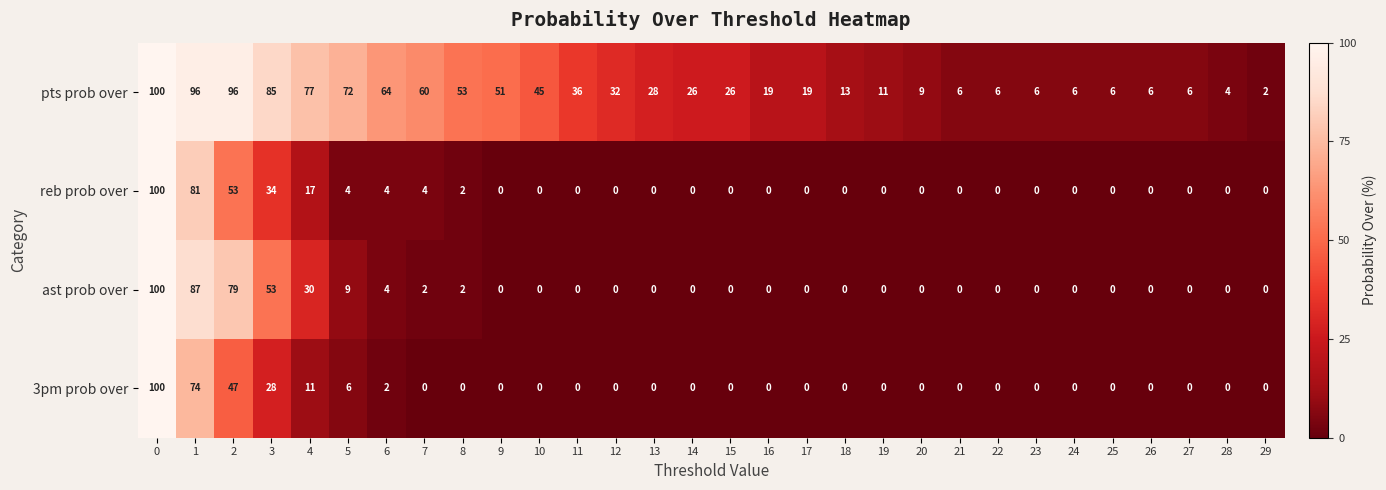

Between 15 and 17, which series saw the biggest shift?

pts prob over